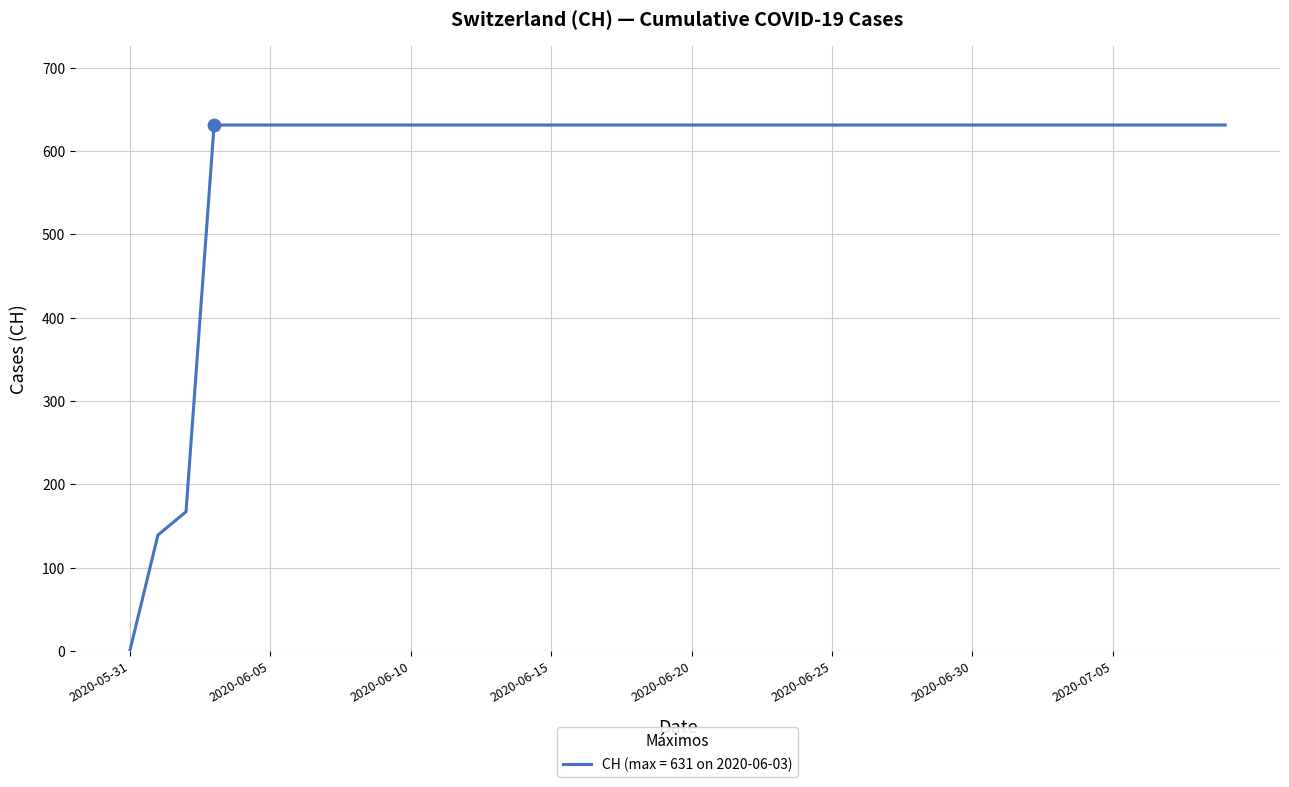

What is the difference between the maximum and minimum values?

631